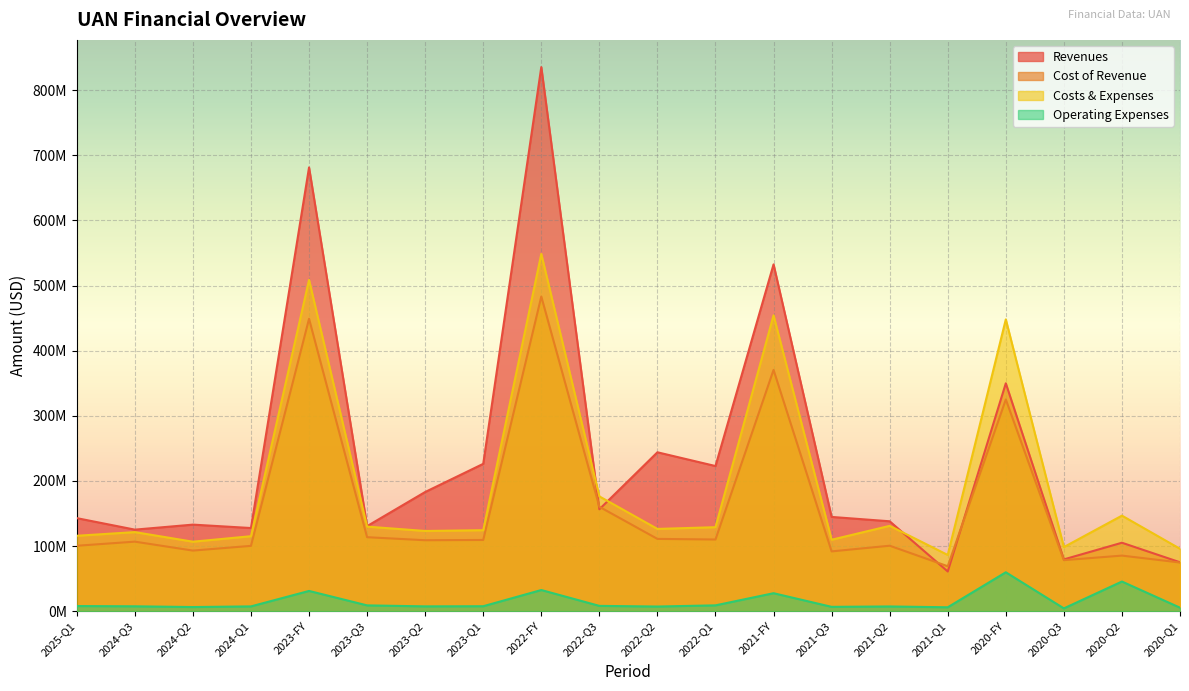

Reading left to right, extract all data points from this chart.

income_statement.revenues: 2025-Q1=142866000	2024-Q3=125203000	2024-Q2=132901000	2024-Q1=127665000	2023-FY=681477000	2023-Q3=130592000	2023-Q2=183005000	2023-Q1=226261000	2022-FY=835584000	2022-Q3=156478000	2022-Q2=244000000	2022-Q1=222873000	2021-FY=532581000	2021-Q3=144715000	2021-Q2=138025000	2021-Q1=60921000	2020-FY=349953000	2020-Q3=79482000	2020-Q2=105091000	2020-Q1=75080000
income_statement.cost_of_revenue: 2025-Q1=100428000	2024-Q3=106756000	2024-Q2=93024000	2024-Q1=100287000	2023-FY=449013000	2023-Q3=113582000	2023-Q2=108924000	2023-Q1=109333000	2022-FY=483217000	2022-Q3=160311000	2022-Q2=110971000	2022-Q1=110029000	2021-FY=370539000	2021-Q3=91780000	2021-Q2=100504000	2021-Q1=68964000	2020-FY=325110000	2020-Q3=78320000	2020-Q2=85327000	2020-Q1=74711000
income_statement.costs_and_expenses: 2025-Q1=115778000	2024-Q3=121396000	2024-Q2=106682000	2024-Q1=115111000	2023-FY=508755000	2023-Q3=129830000	2023-Q2=123146000	2023-Q1=124347000	2022-FY=548623000	2022-Q3=176258000	2022-Q2=126299000	2022-Q1=128954000	2021-FY=454369000	2021-Q3=109686000	2021-Q2=131005000	2021-Q1=86286000	2020-FY=448104000	2020-Q3=98411000	2020-Q2=146693000	2020-Q1=95808000
income_statement.operating_expenses: 2025-Q1=7849000	2024-Q3=7451000	2024-Q2=6313000	2024-Q1=7319000	2023-FY=31056000	2023-Q3=8872000	2023-Q2=7355000	2023-Q1=7576000	2022-FY=32455000	2022-Q3=8104000	2022-Q2=7101000	2022-Q1=8917000	2021-FY=27563000	2021-Q3=6619000	2021-Q2=7207000	2021-Q1=5963000	2020-FY=59725000	2020-Q3=4271000	2020-Q2=45514000	2020-Q1=5341000